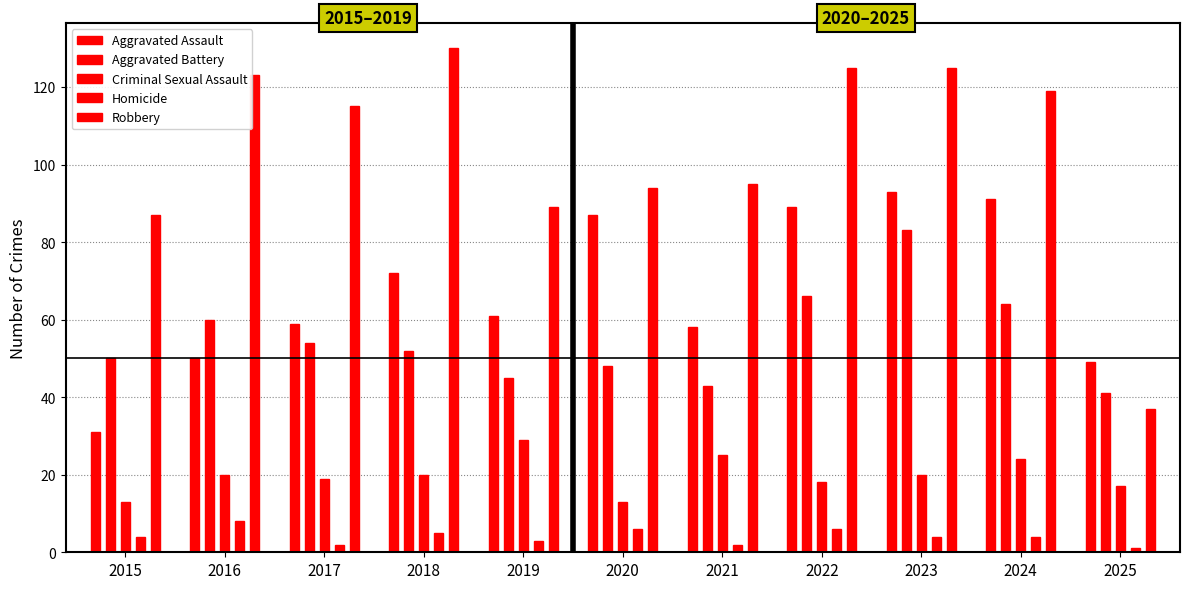

Reading left to right, transcribe all the data shown in this chart.

Aggravated Assault: 2015=31	2016=50	2017=59	2018=72	2019=61	2020=87	2021=58	2022=89	2023=93	2024=91	2025=49
Aggravated Battery: 2015=50	2016=60	2017=54	2018=52	2019=45	2020=48	2021=43	2022=66	2023=83	2024=64	2025=41
Criminal Sexual Assault: 2015=13	2016=20	2017=19	2018=20	2019=29	2020=13	2021=25	2022=18	2023=20	2024=24	2025=17
Homicide: 2015=4	2016=8	2017=2	2018=5	2019=3	2020=6	2021=2	2022=6	2023=4	2024=4	2025=1
Robbery: 2015=87	2016=123	2017=115	2018=130	2019=89	2020=94	2021=95	2022=125	2023=125	2024=119	2025=37